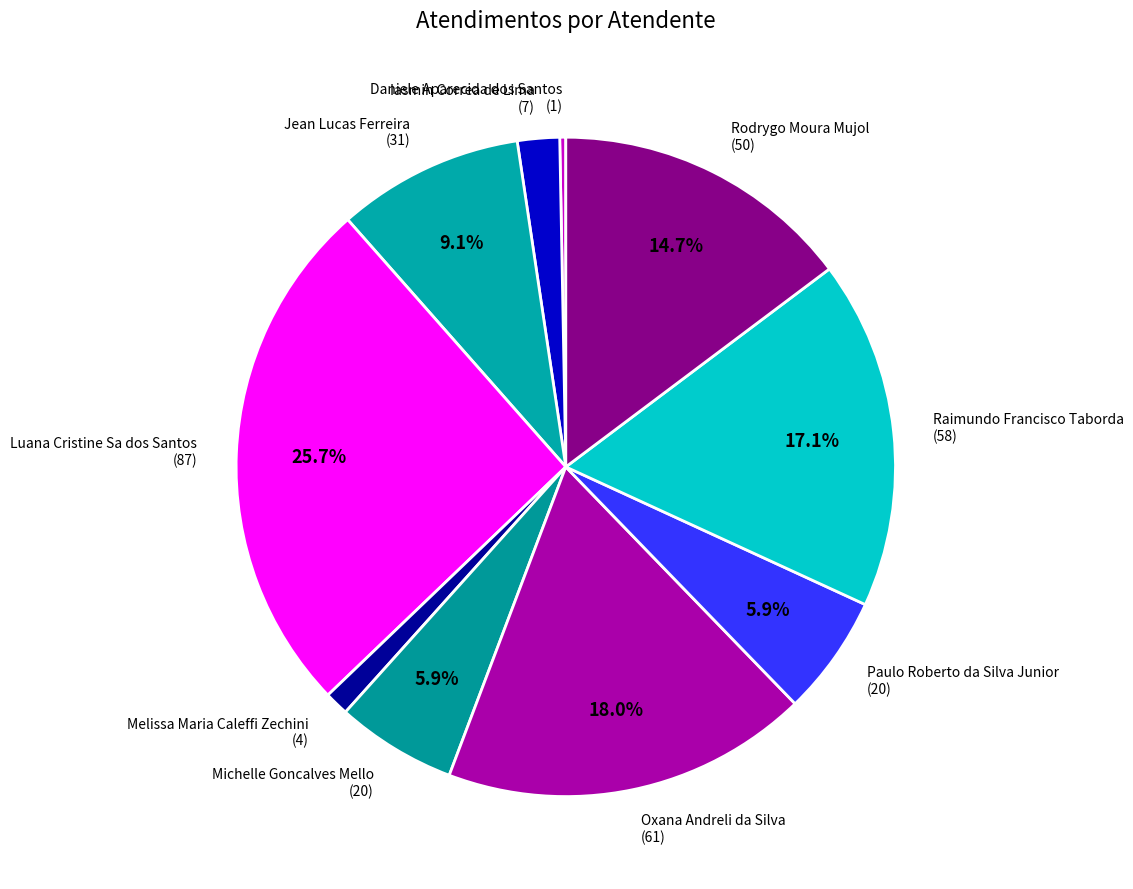

What is the total percentage of Michelle Goncalves Mello and Raimundo Francisco Taborda?

23.0%